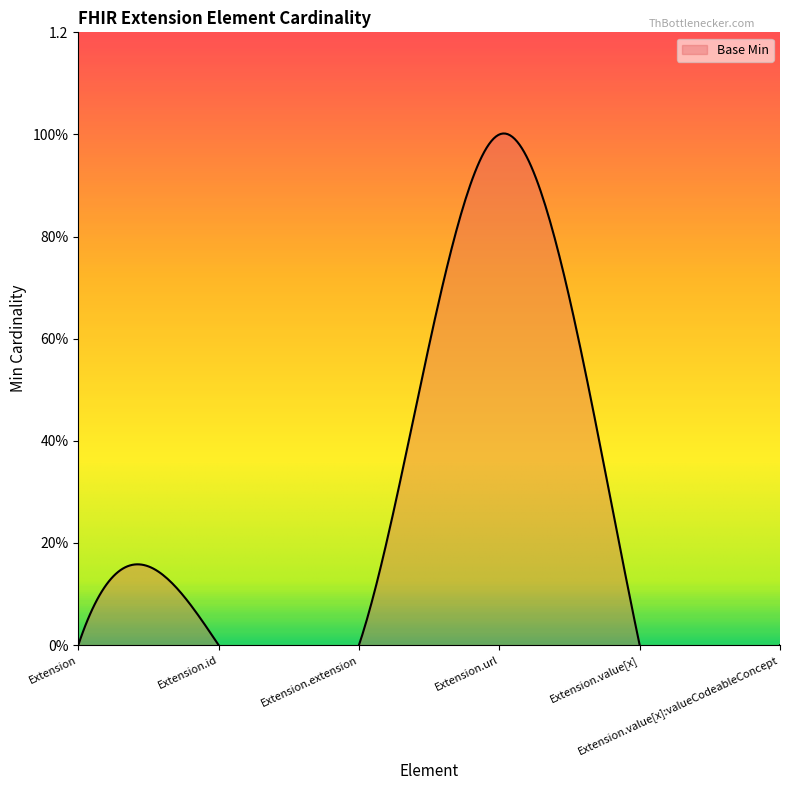

Reading left to right, extract all data points from this chart.

0	0	0	1	0	0